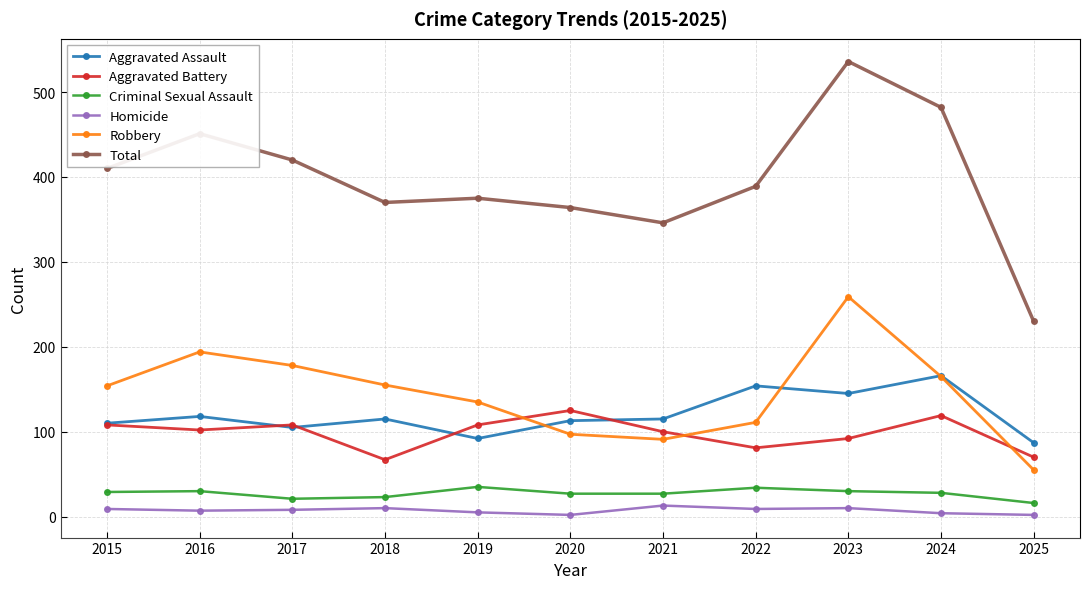

Is it true that Total equals 536 at 2023?

True